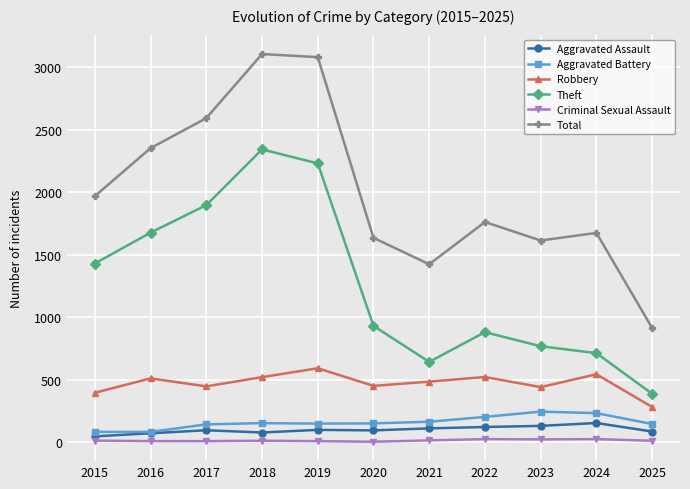

Read the Aggravated Assault value at 2019.

98